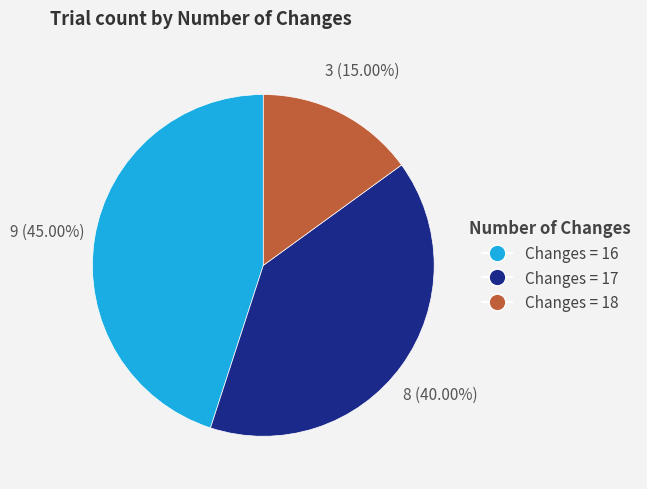

To the nearest percent, what is the difference between the largest and smallest slice percentages?

30%